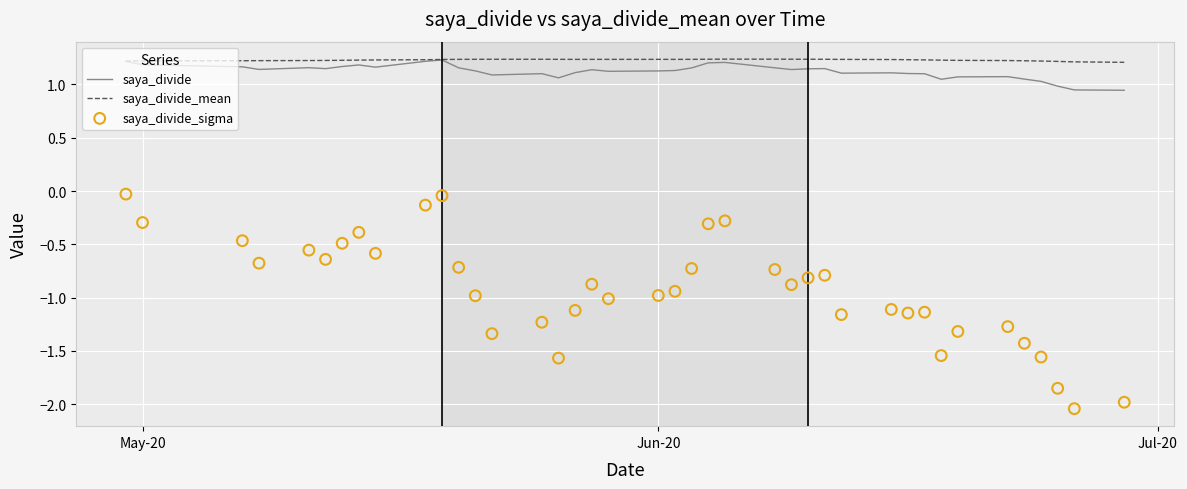

Which series contains the highest Y value?

saya_divide_mean